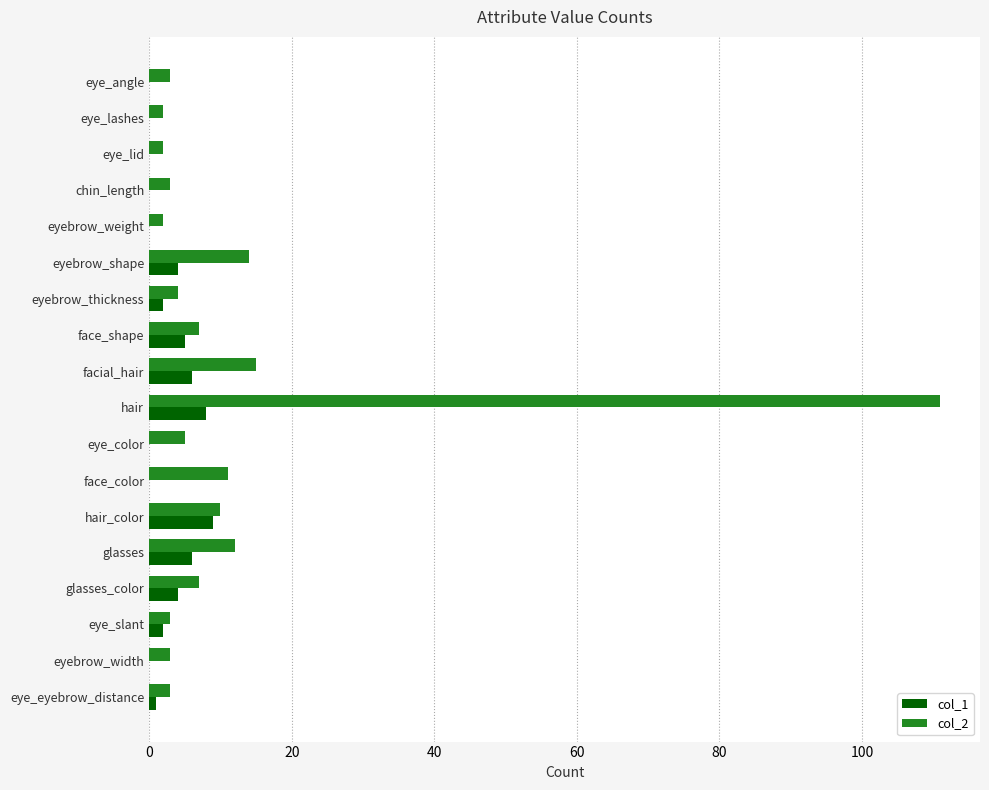

Count the col_1 values in the range 0 to 5.

14